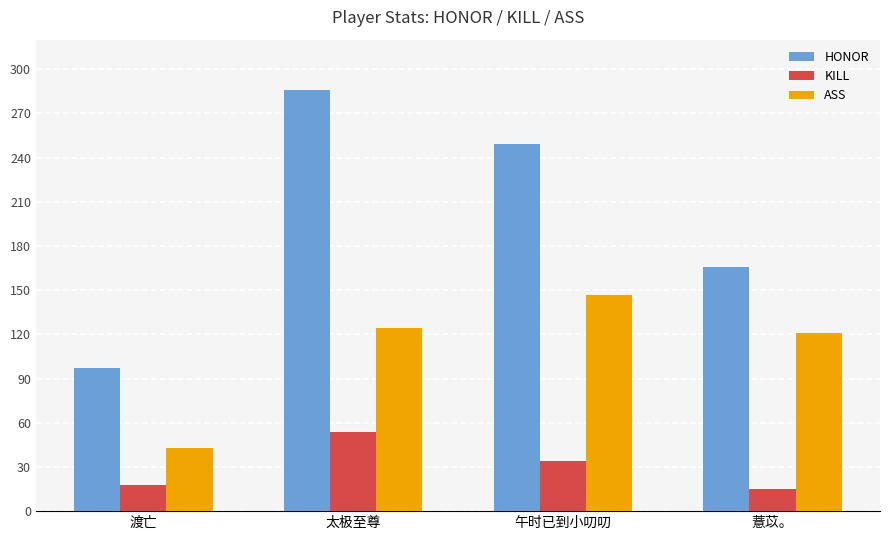

Are the bars grouped side by side (vs. stacked)?

Yes